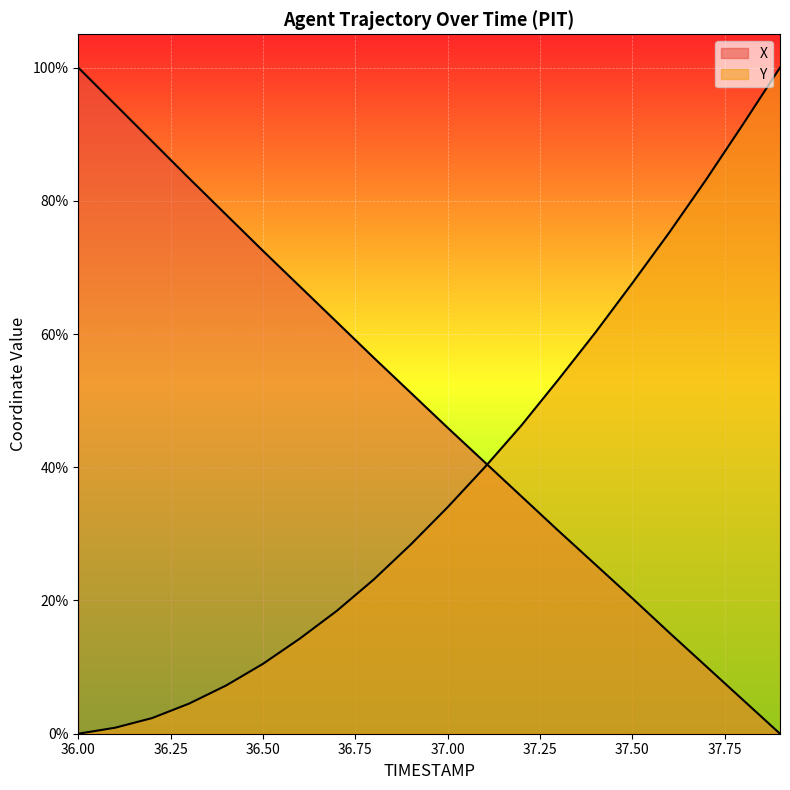

The value of X at 37.9 is 0.0. True or false?

True